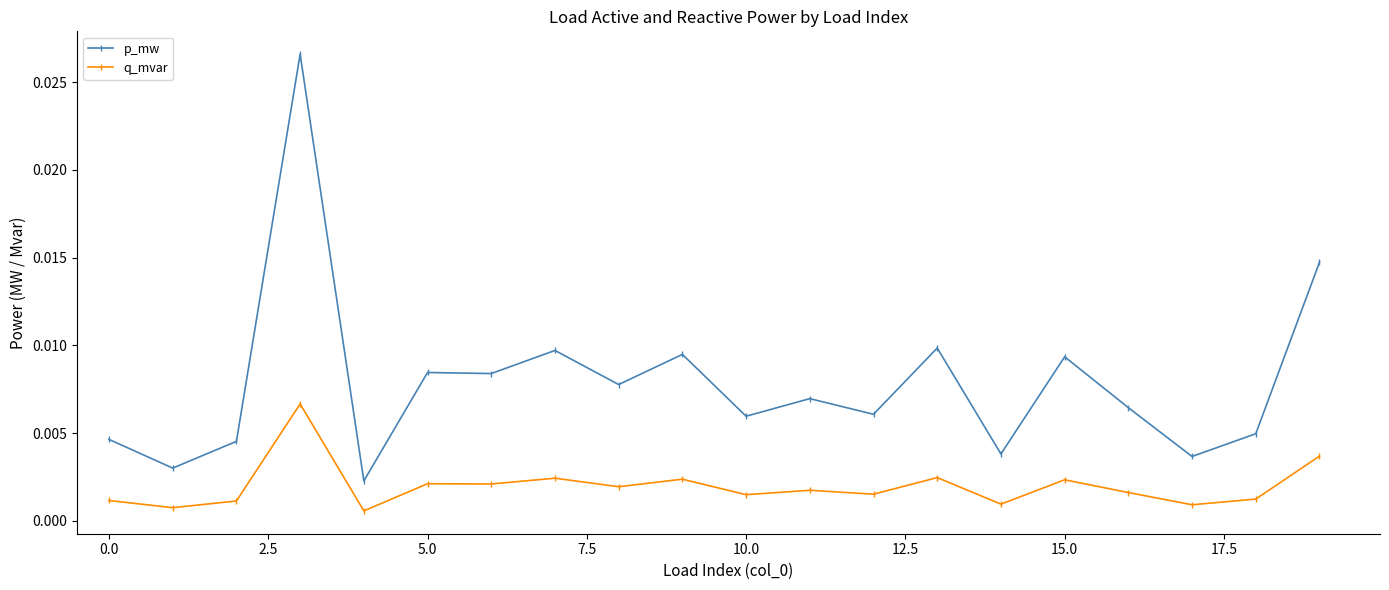

True or false: q_mvar has more than 0 interior local peaks.

True